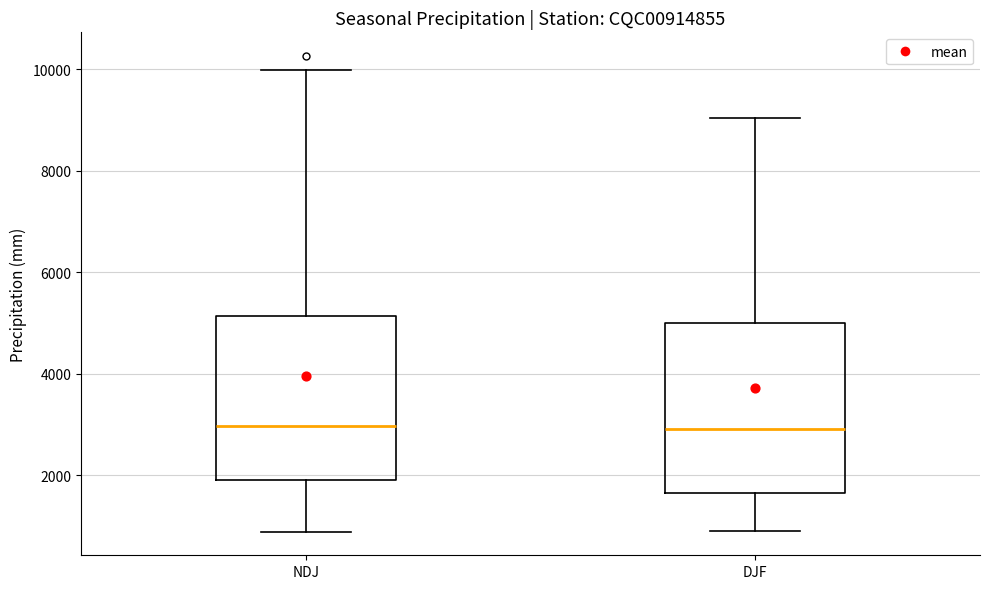

Where is the upper edge of the box for NDJ on the y-axis? The values are not printed on the chart, so give them approximately, as read against the axis.

5200